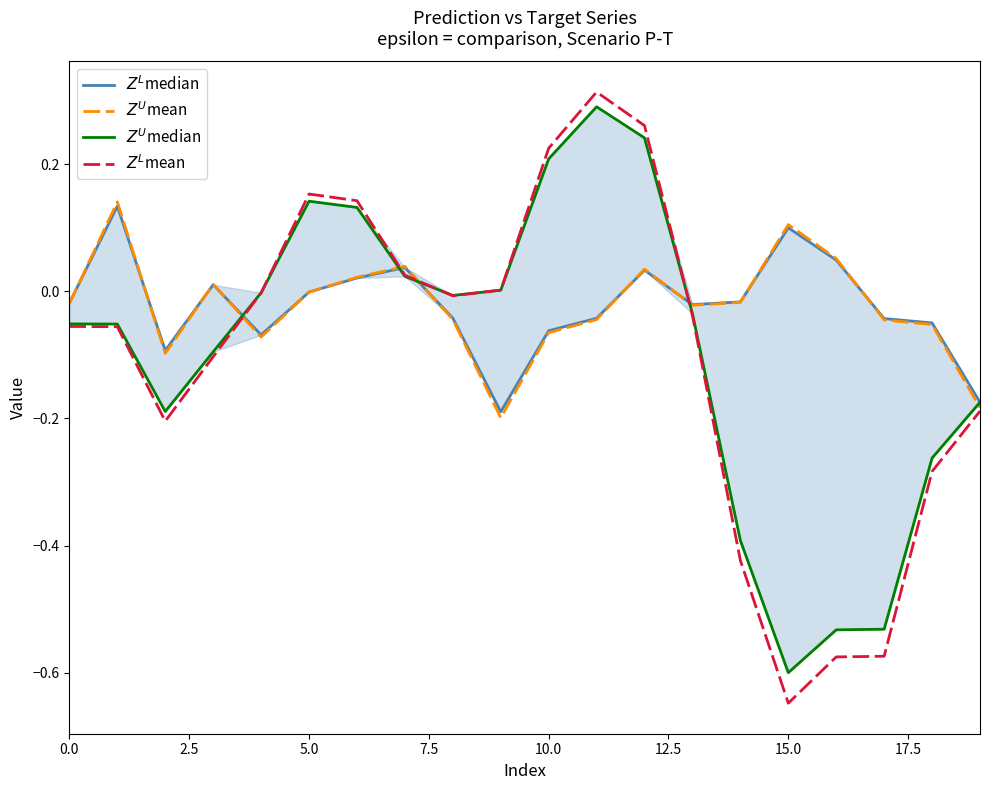

What is the sum of the $Z^U$mean values at 11 and 0.0?

-0.1